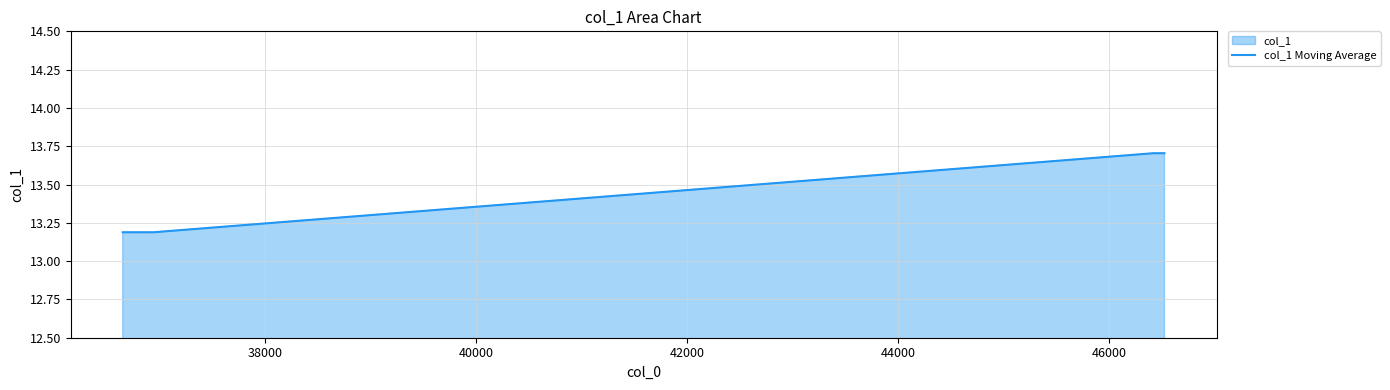

True or false: there are more than 2 points higher than both neighbors.

False